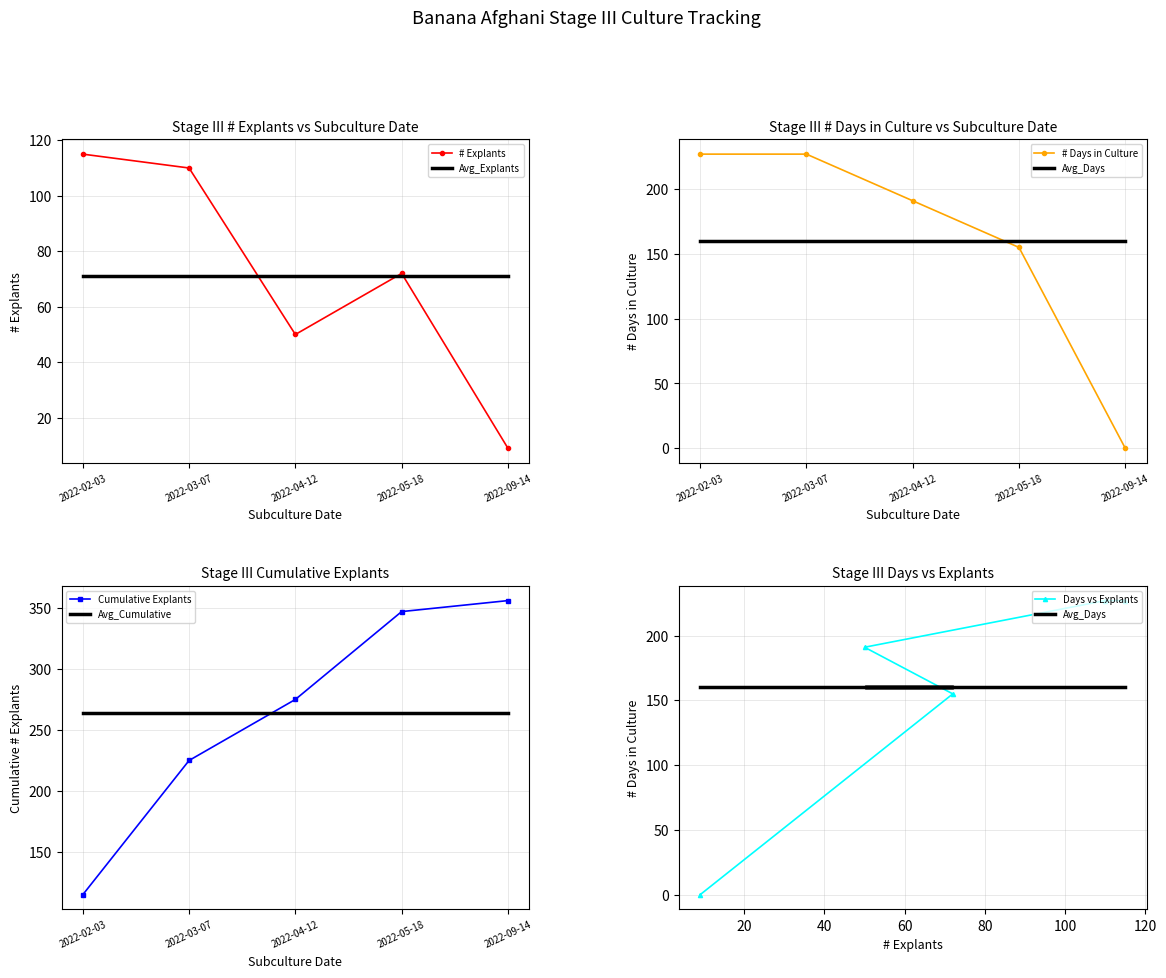

The value of # Explants at 2022-05-18 is 39. True or false?

False